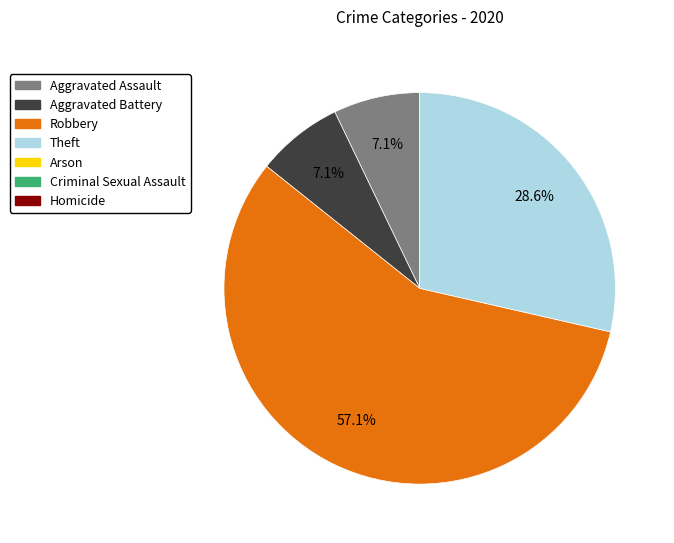

Count the number of slices in the pie.

4